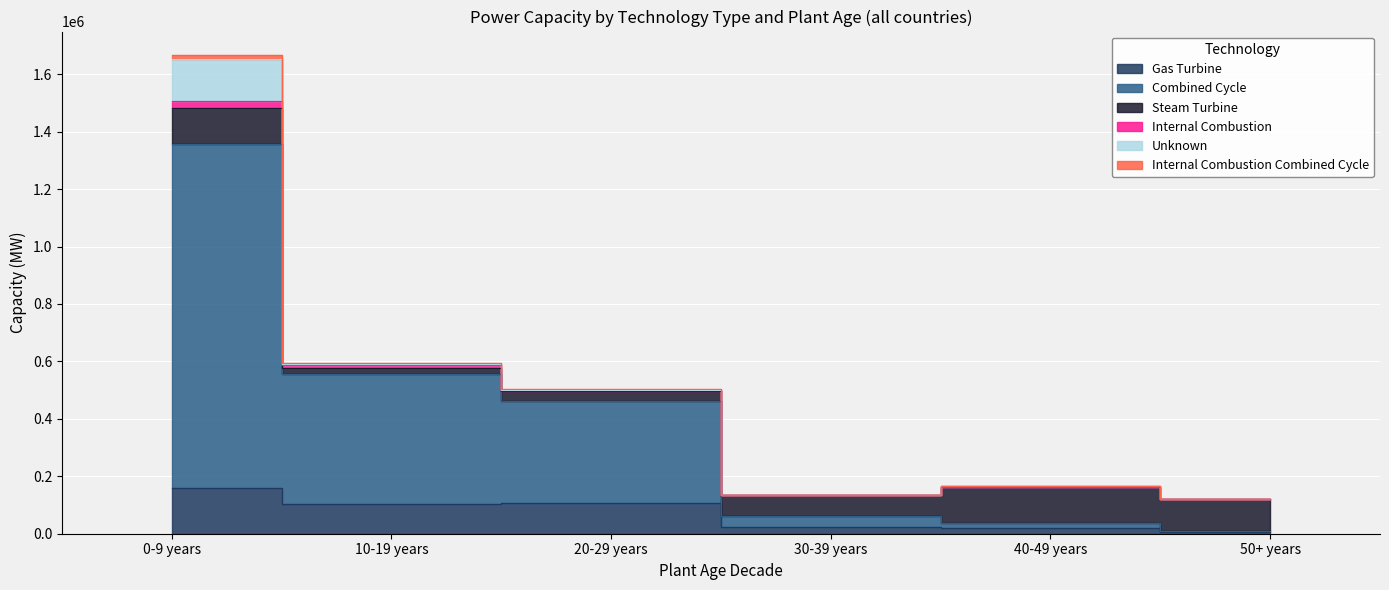

Count the number of categories in the chart.

6